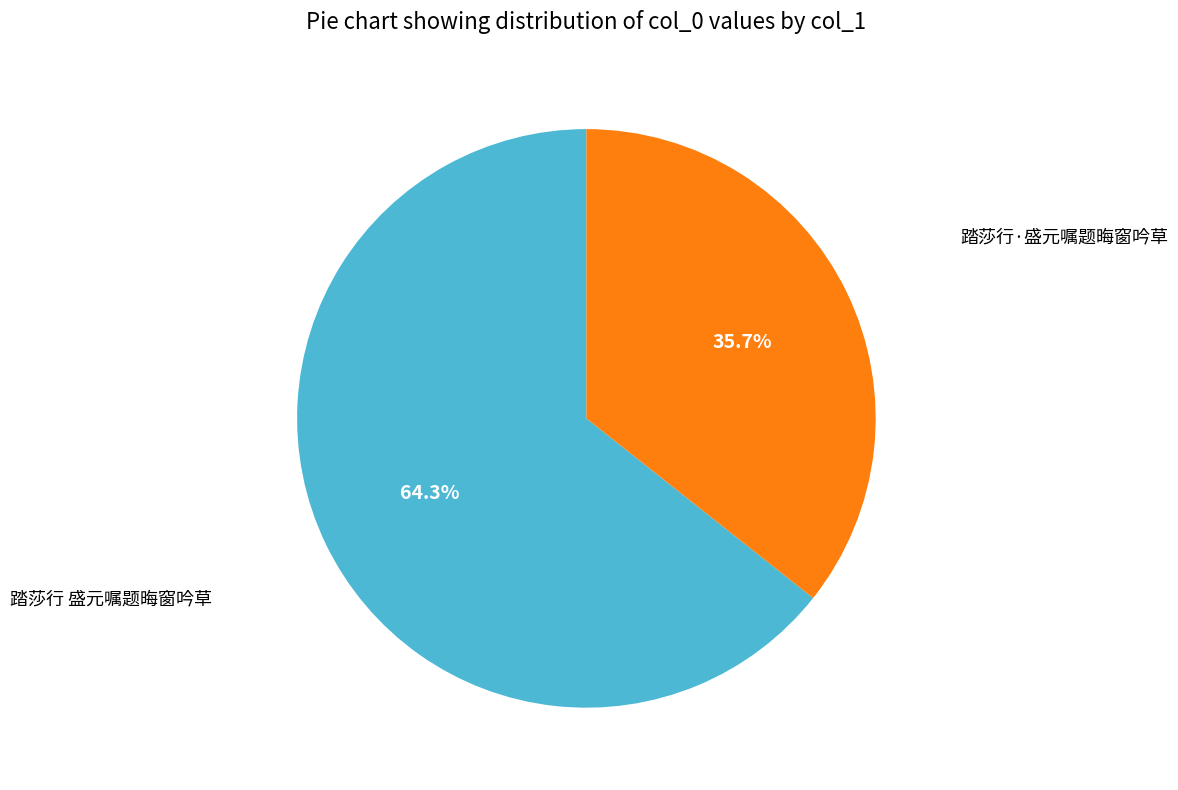

Is there a majority slice in this chart?

Yes